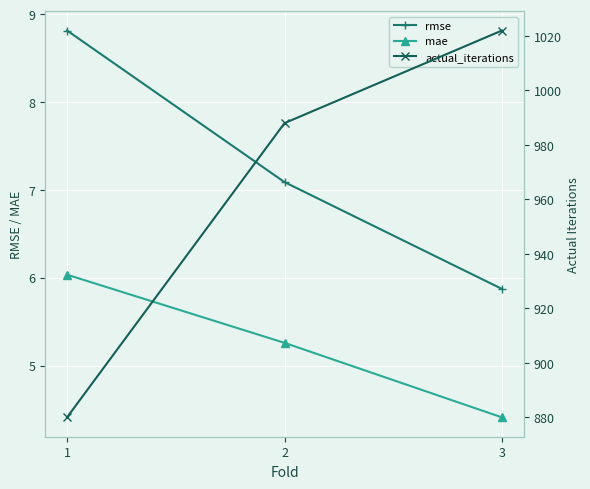

What are all the series names shown in the legend?

rmse, mae, actual_iterations